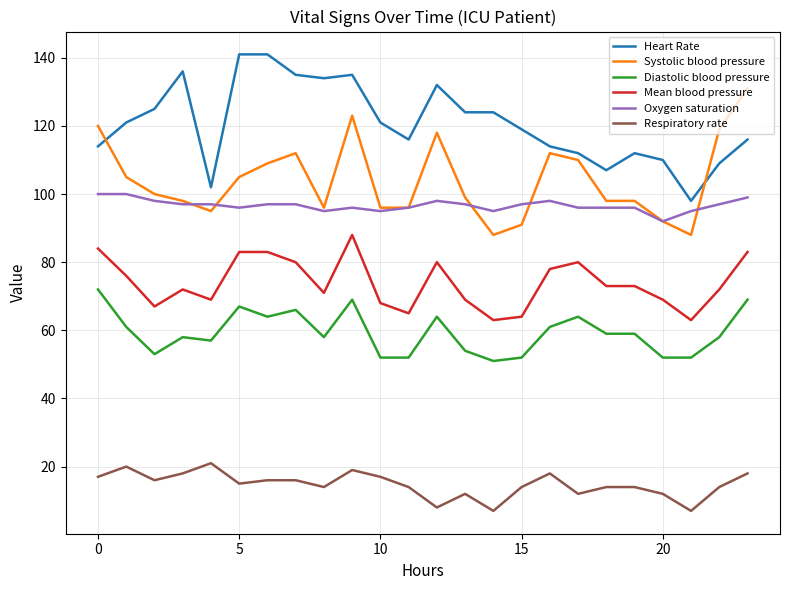

What is the lowest value of the Respiratory rate series?

7